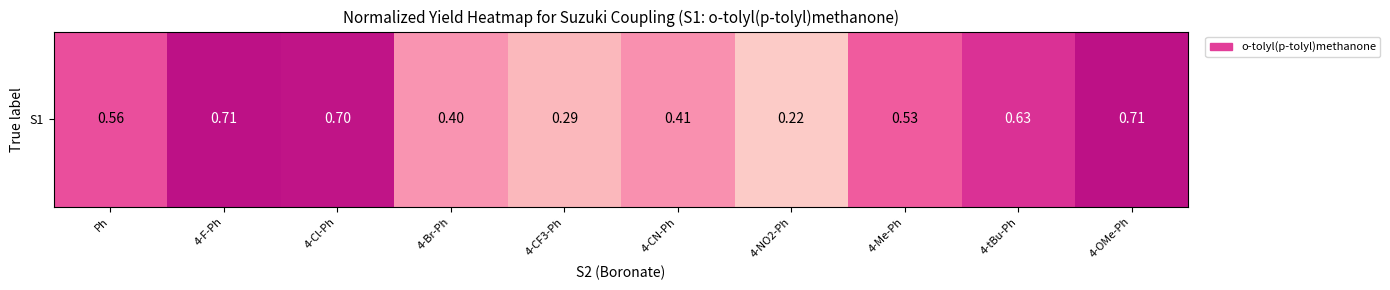

Count the values in the range 0 to 1.

10